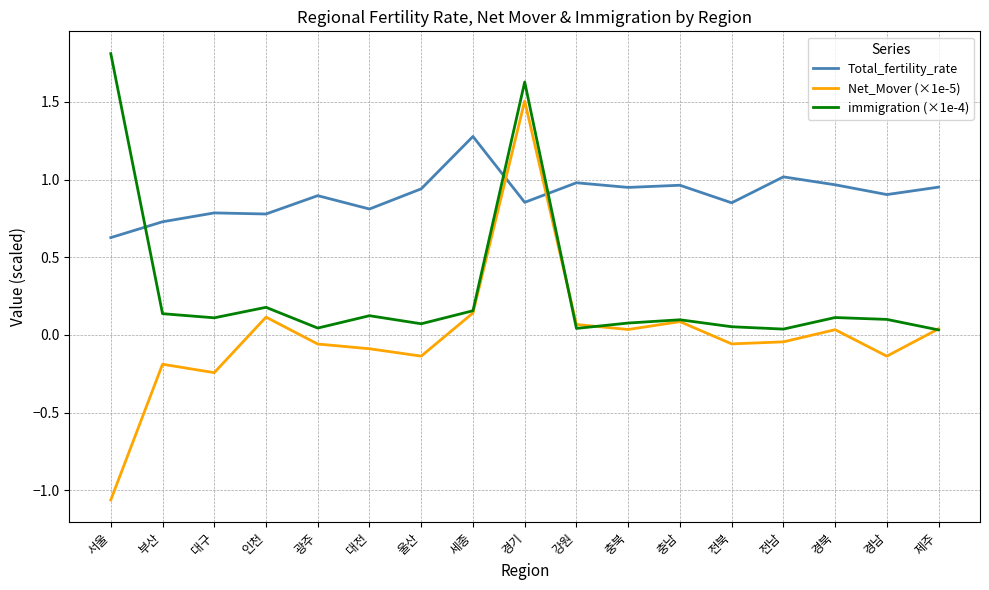

Read the immigration (×1e-4) value at 경기.

1.6